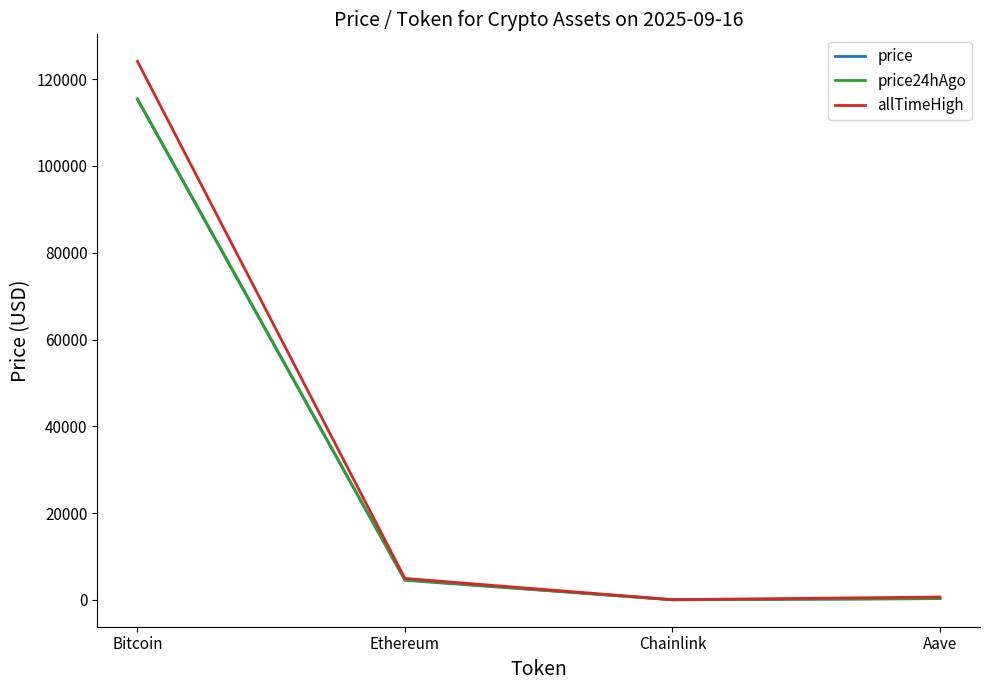

True or false: allTimeHigh has more than 0 interior local peaks.

False